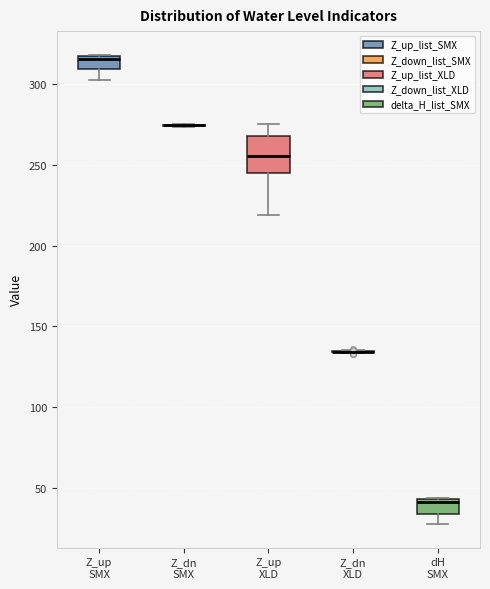

Reading left to right, transcribe this box plot: for each box, give where its median line is, the range the box spans, and where its two whiskers end, as read against the y-axis. The values are not printed on the chart, so give them approximately, as read against the axis.

Z_up SMX: median 315 (just below the box's upper edge), box 310 to 315, whiskers 300 to 320
Z_dn SMX: box collapsed to a line at 275, whiskers 275 to 275
Z_up XLD: median 255, box 245 to 270, whiskers 220 to 275
Z_dn XLD: box collapsed to a line at 135, whiskers 135 to 135
dH SMX: median 40, box 35 to 45, whiskers 30 to 45